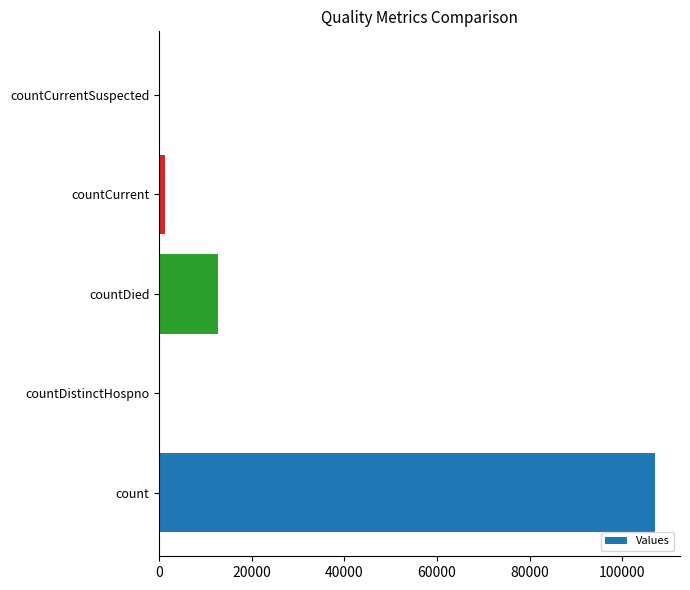

What is the sum of all values?

121136